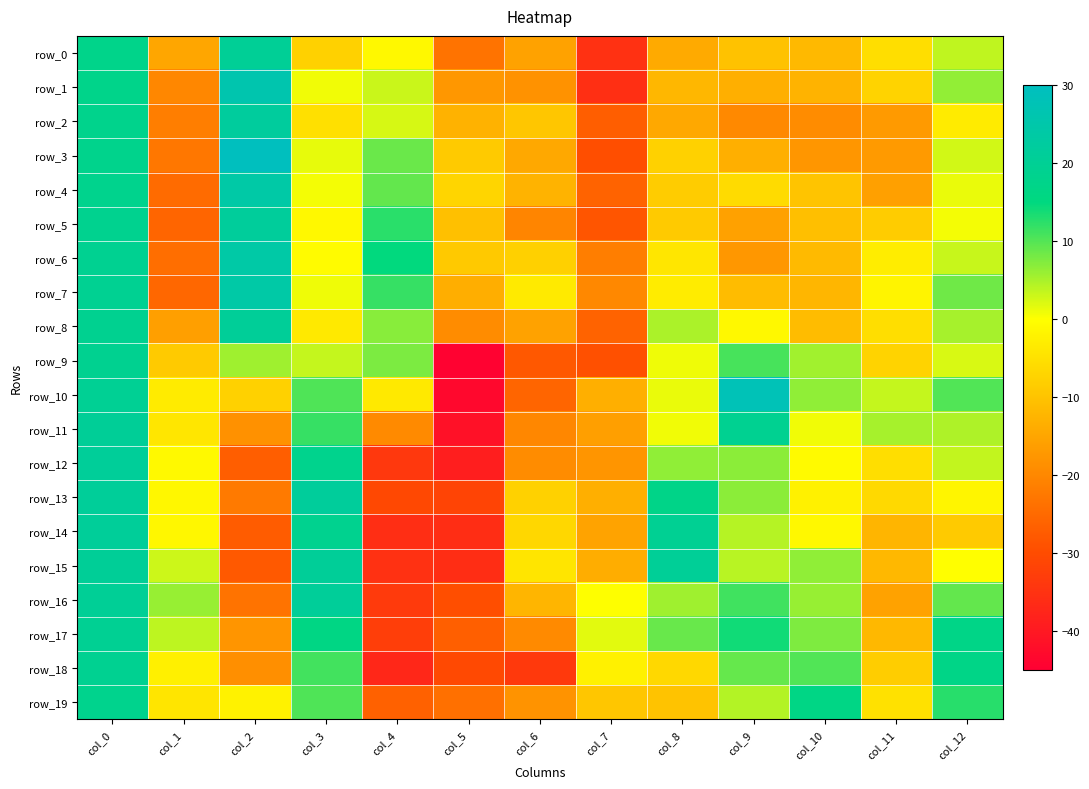

What is the difference between the row_15 values at col_9 and col_2?

31.9